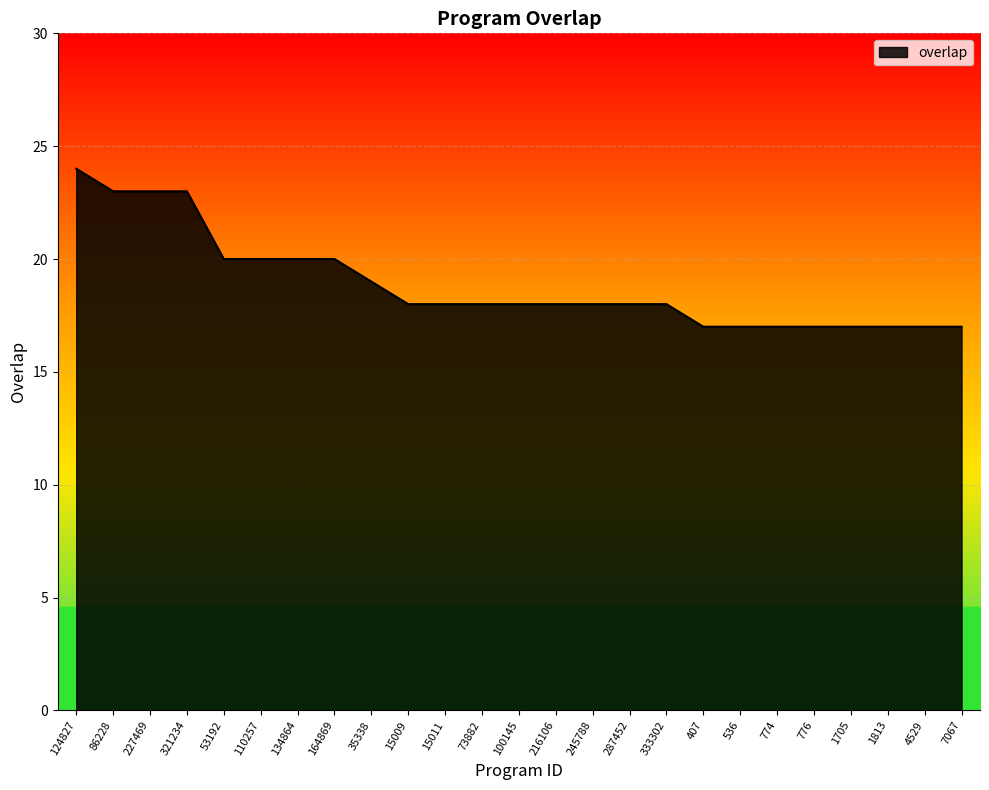

Reading left to right, transcribe all the data shown in this chart.

24	23	23	23	20	20	20	20	19	18	18	18	18	18	18	18	18	17	17	17	17	17	17	17	17